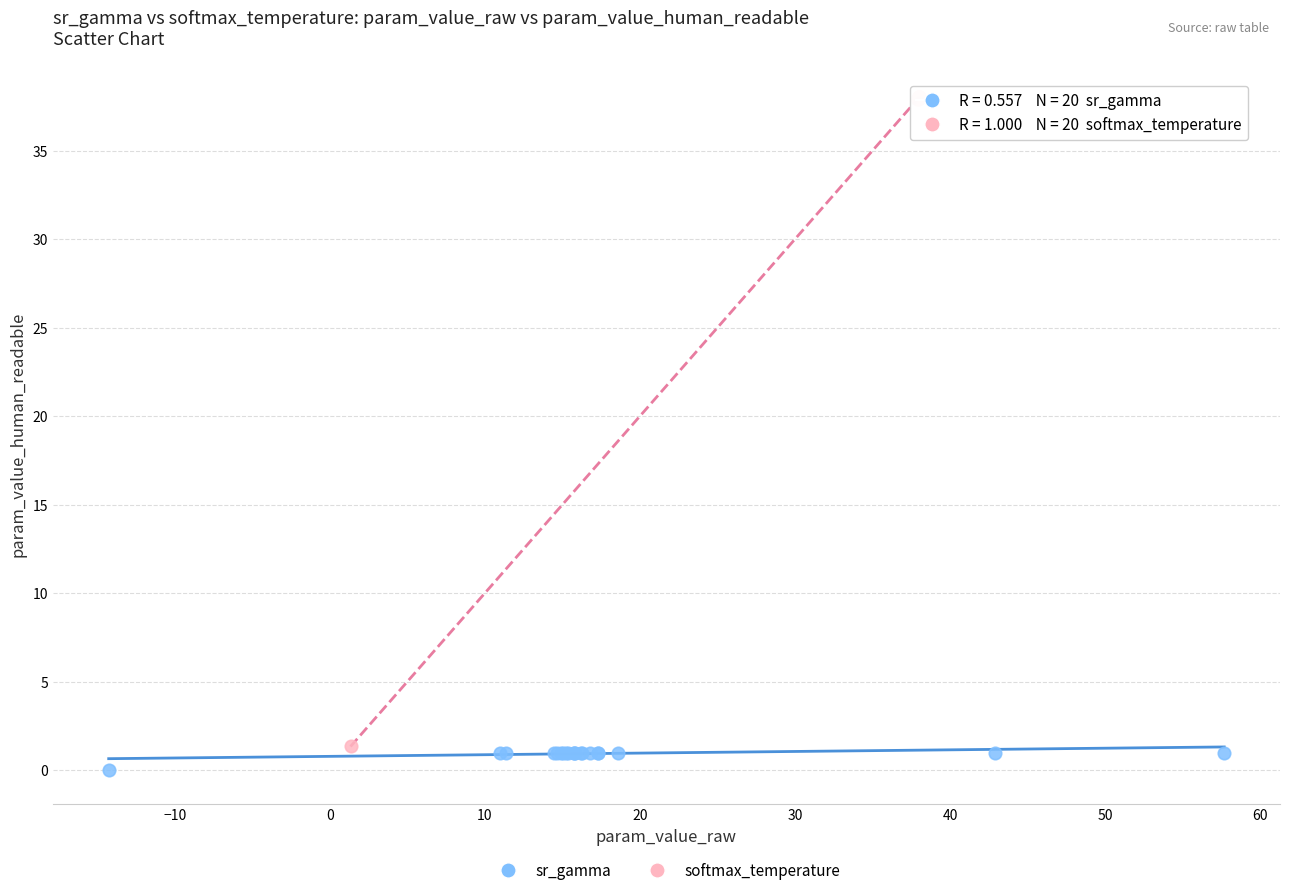

Which series has the largest Y range (max minus min)?

softmax_temperature